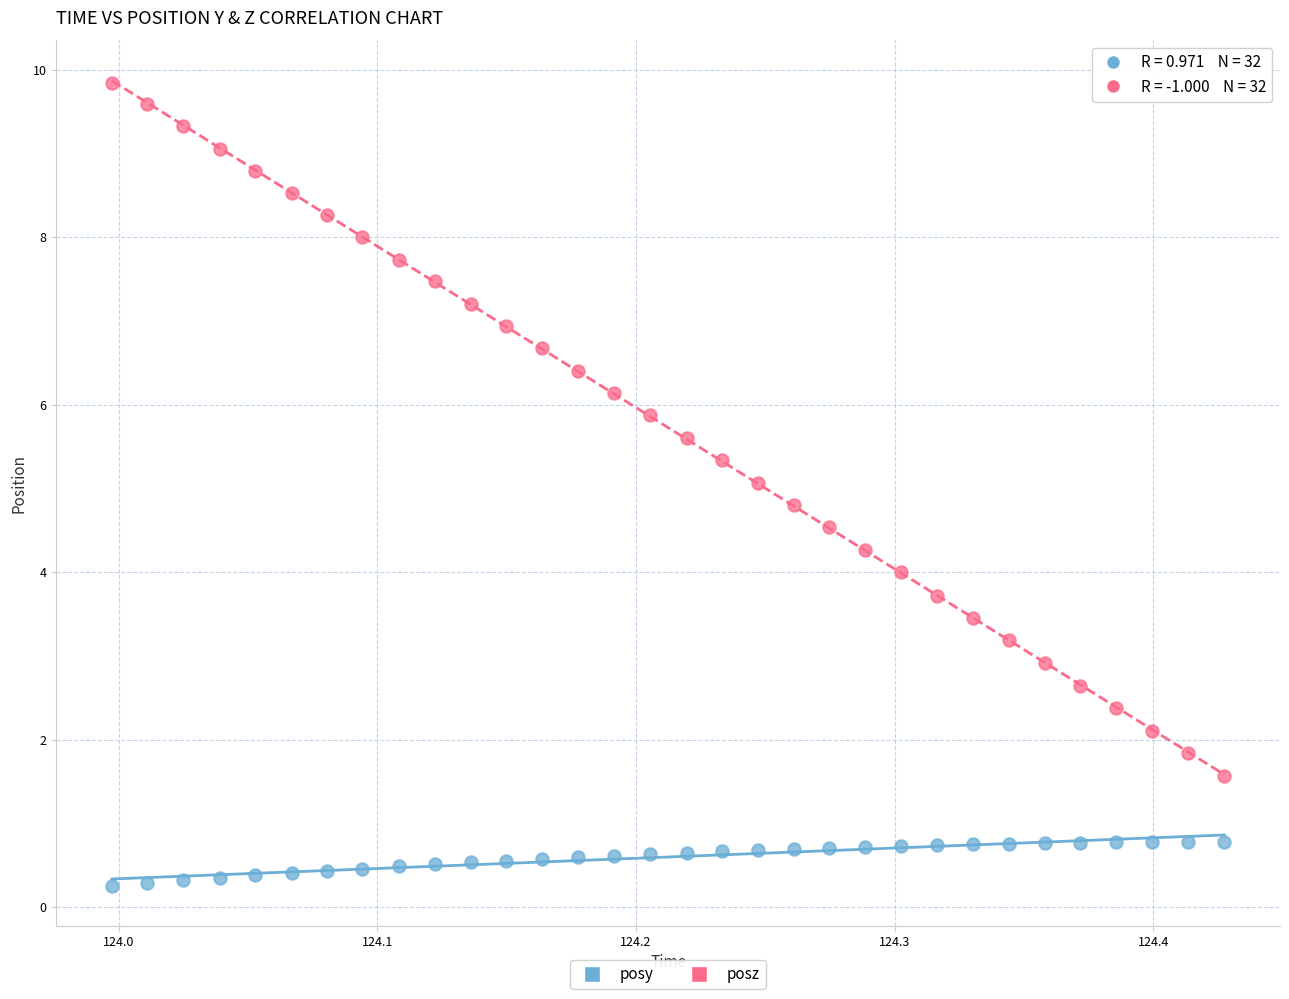

What are all the series names shown in the legend?

posy, posz